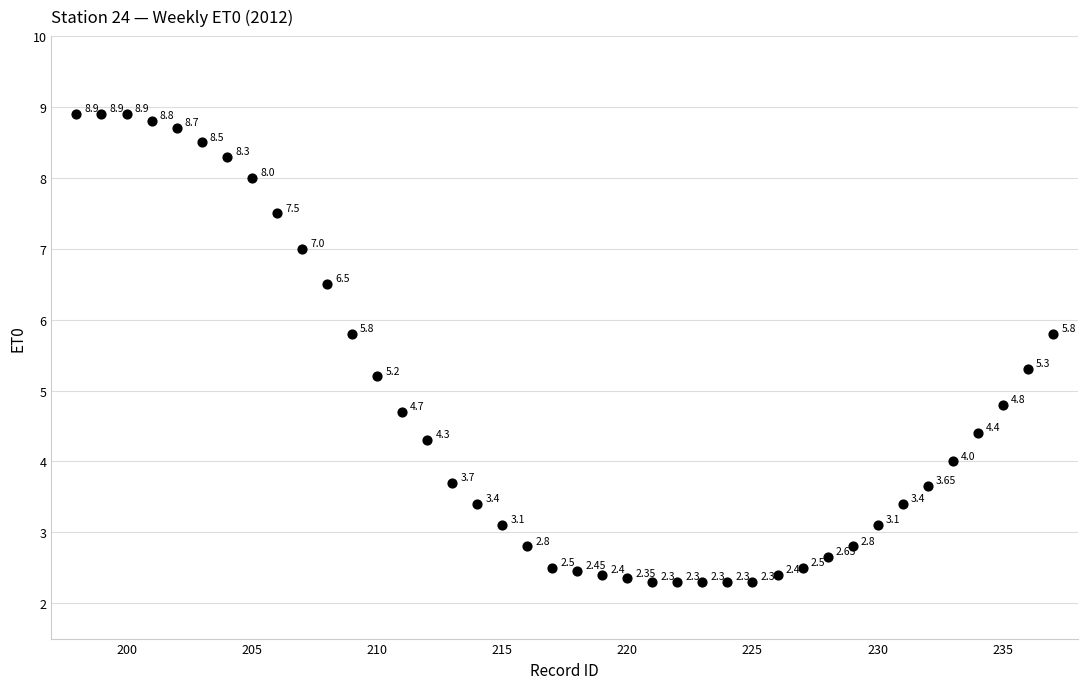

What is the range of Y values (max minus min)?

6.6